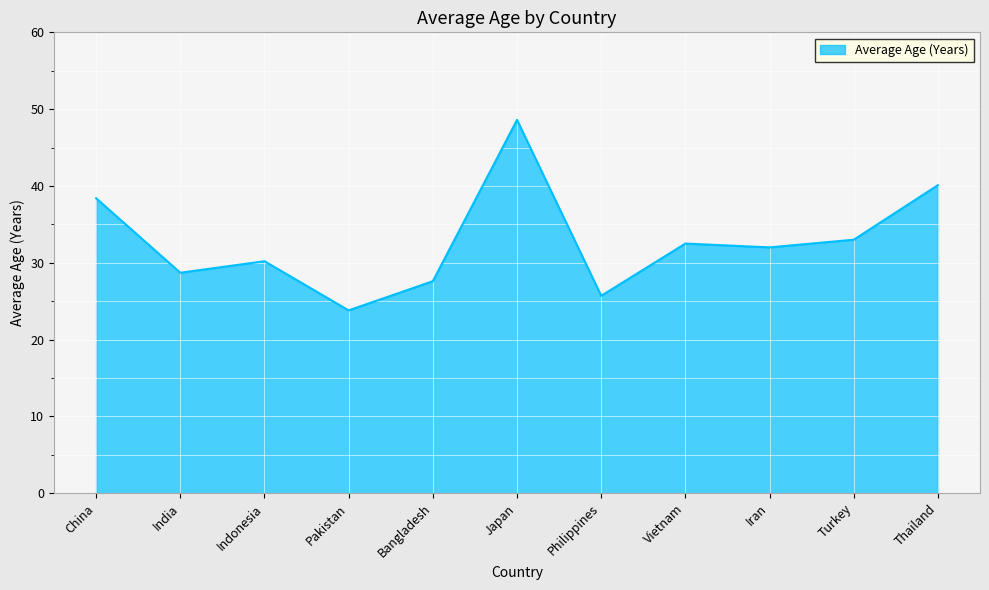

True or false: the data shows 14.3 at Bangladesh.

False